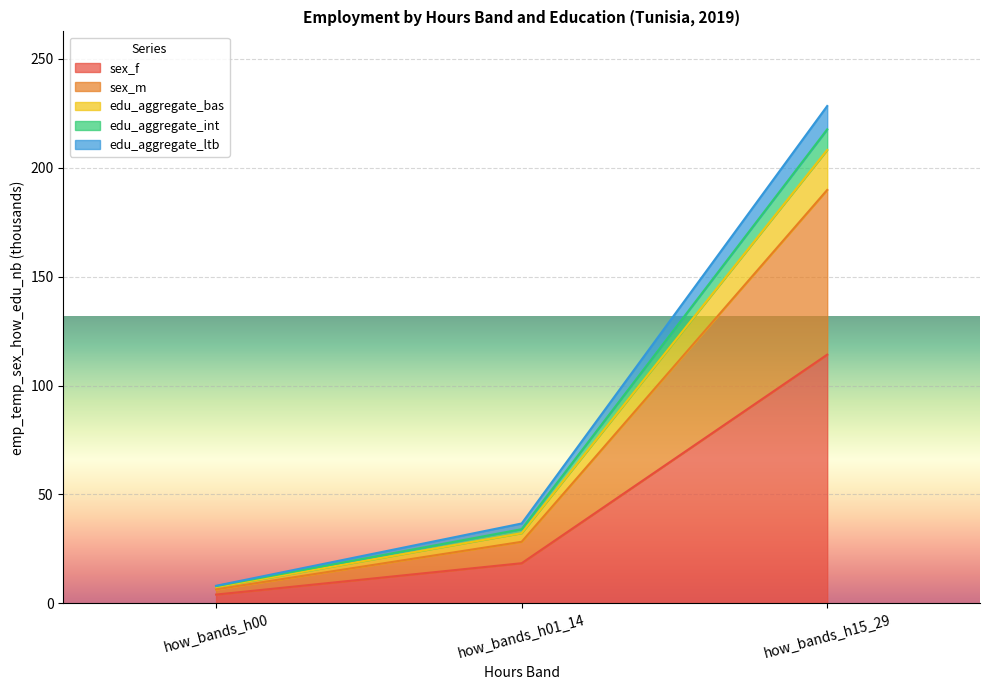

True or false: sex_f has a value of 18.4 at how_bands_h01_14.

True